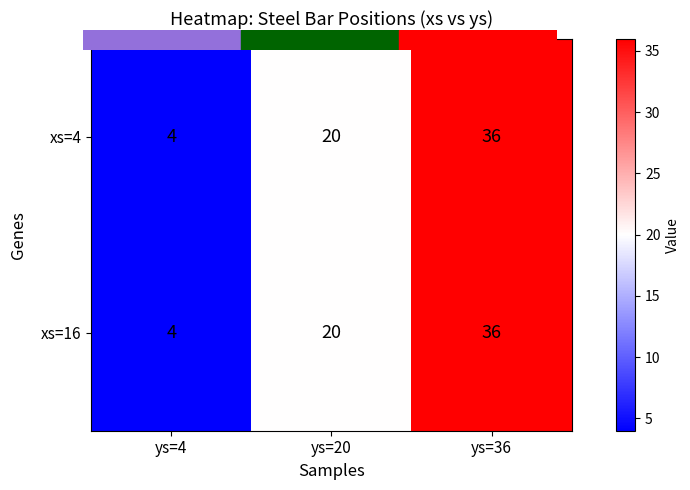

Reading left to right, list all the values displayed in this chart.

xs=4: 4	20	36
xs=16: 4	20	36